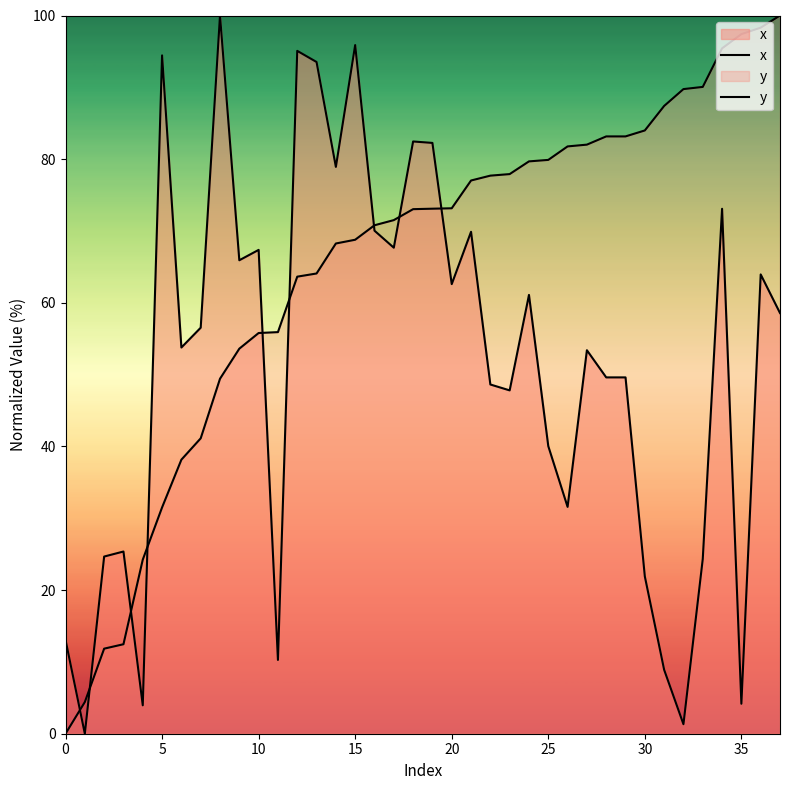

True or false: y has more than 2 interior local peaks.

False